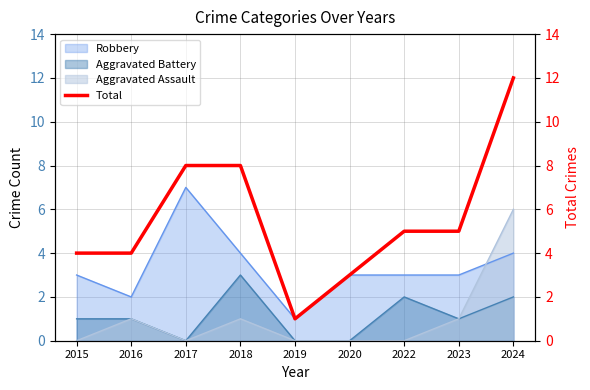

At which category does the data reach its first local valley?

2019